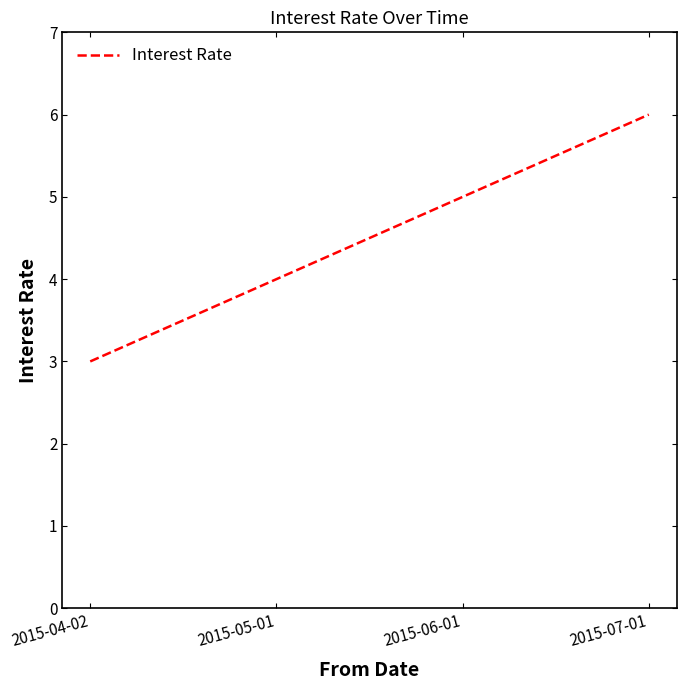

What is the ratio of the value at 2015-07-01 to the value at 2015-05-01?

1.5